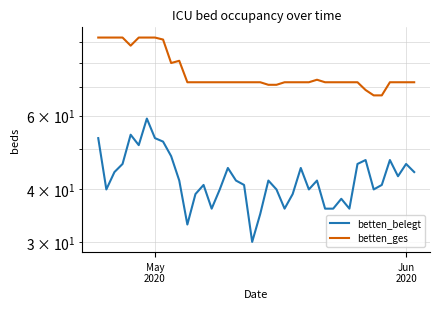

True or false: betten_ges and betten_belegt intersect in this chart.

False